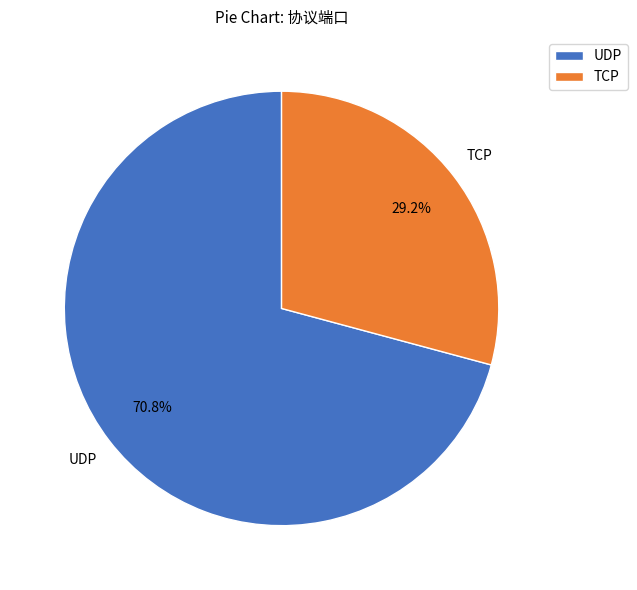

How many slices are in this pie chart?

2